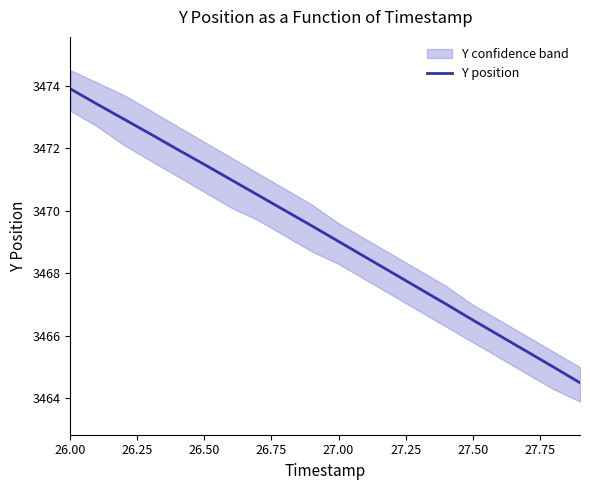

What is the smallest value displayed?

3464.5